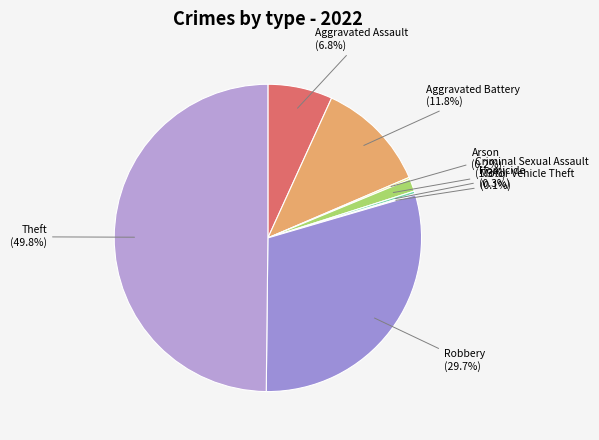

How many segments does this pie chart have?

8